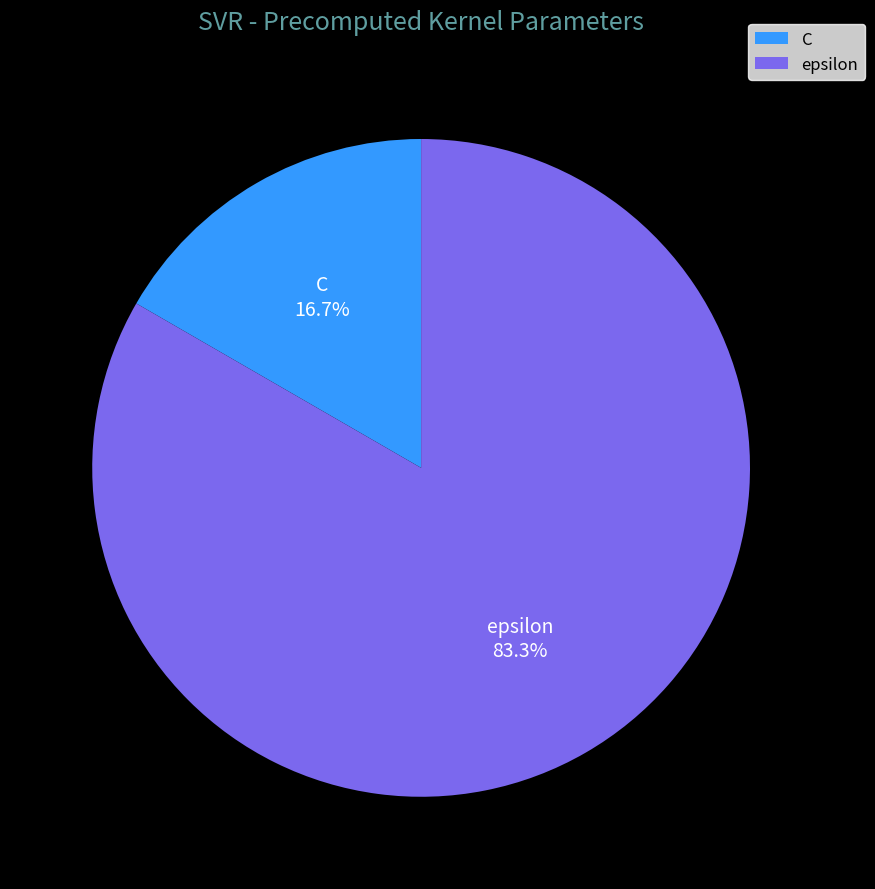

Between C and epsilon, which is larger?

epsilon